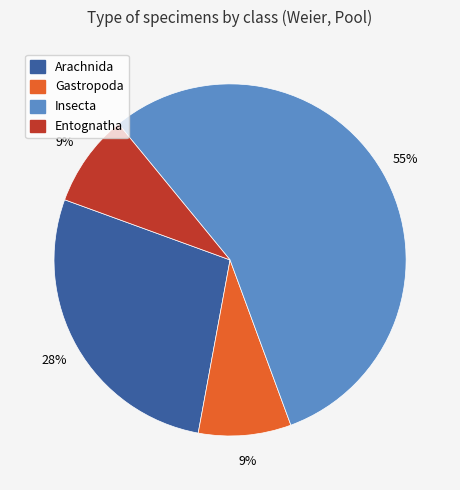

Which has a higher value, Insecta or Entognatha?

Insecta